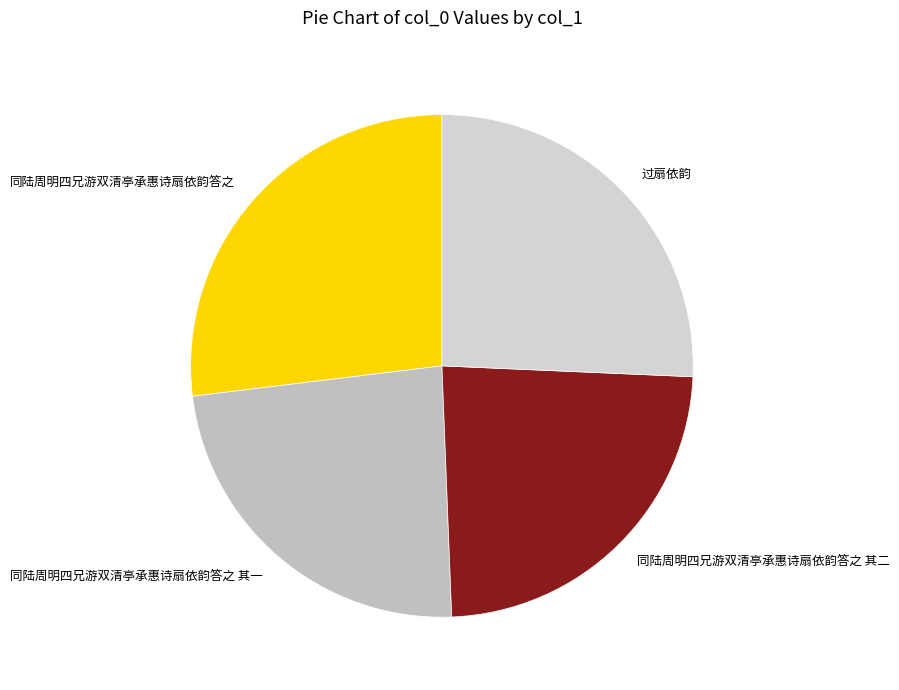

The 同陆周明四兄游双清亭承惠诗扇依韵答之 slice represents 33% of the pie. True or false?

False